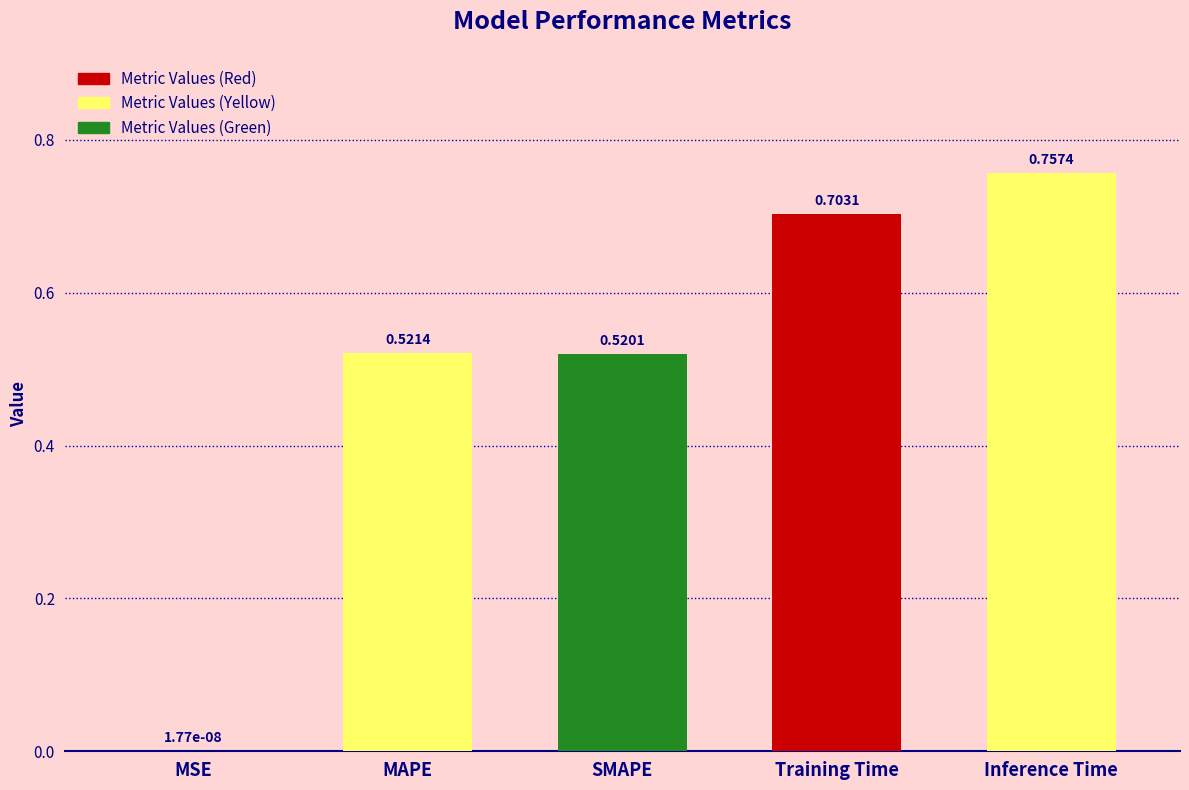

Which label corresponds to the largest value in the chart?

Inference Time